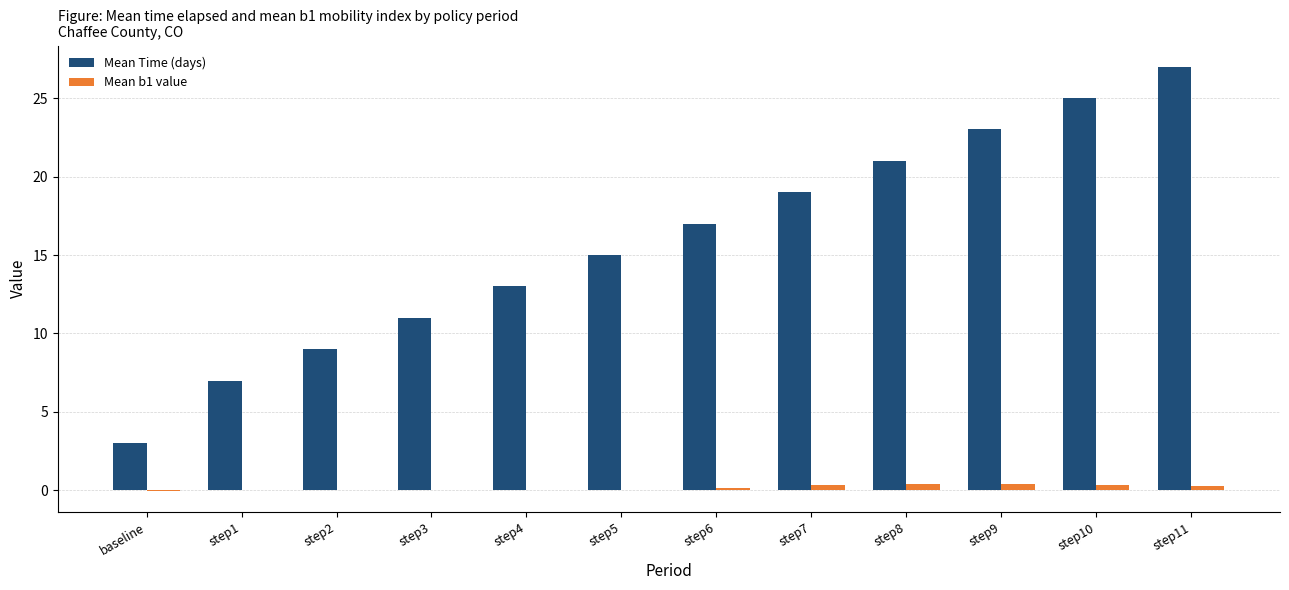

What is the total value across all series at step1?

7.0